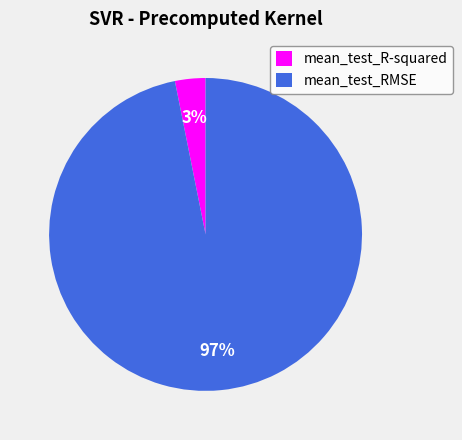

Which slice is the smallest?

mean_test_R-squared